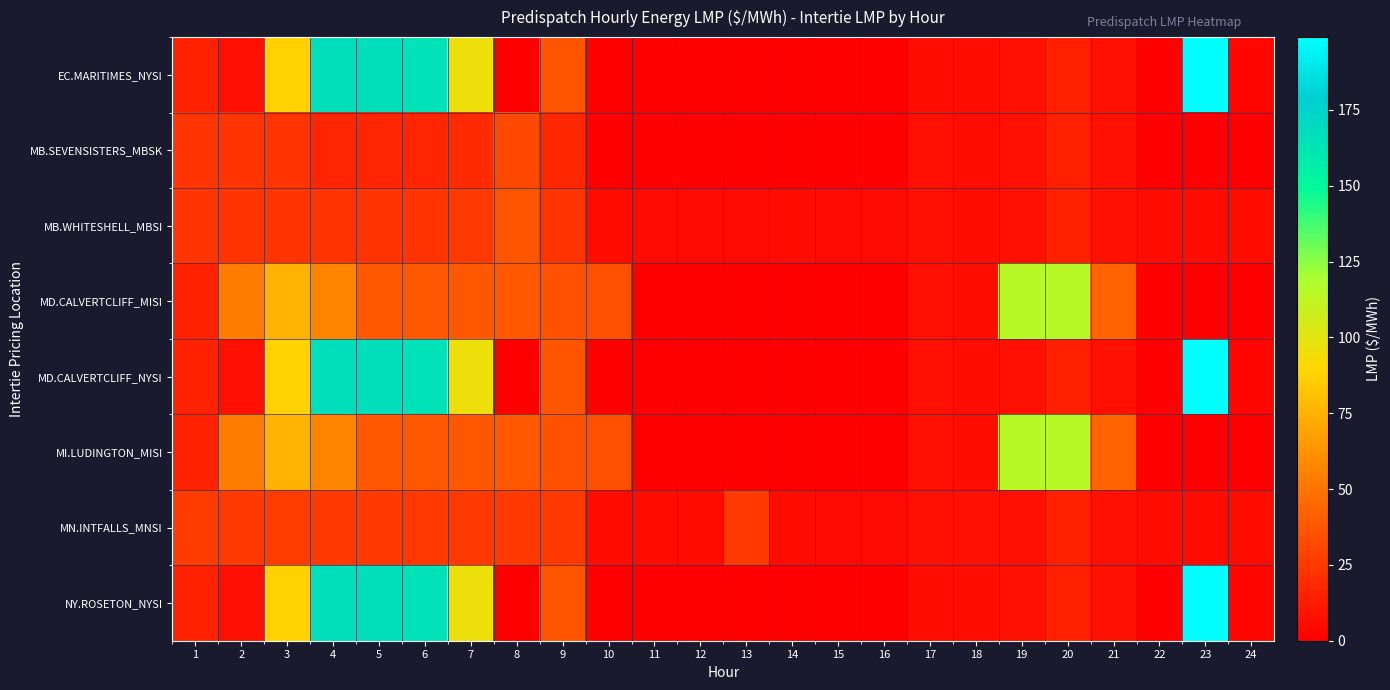

What is the spread (max minus min) of values at 4?

150.5